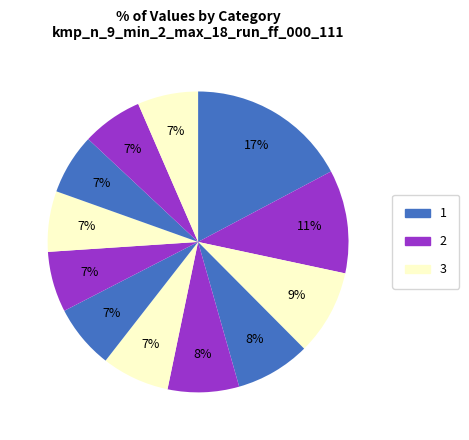

How many segments does this pie chart have?

12